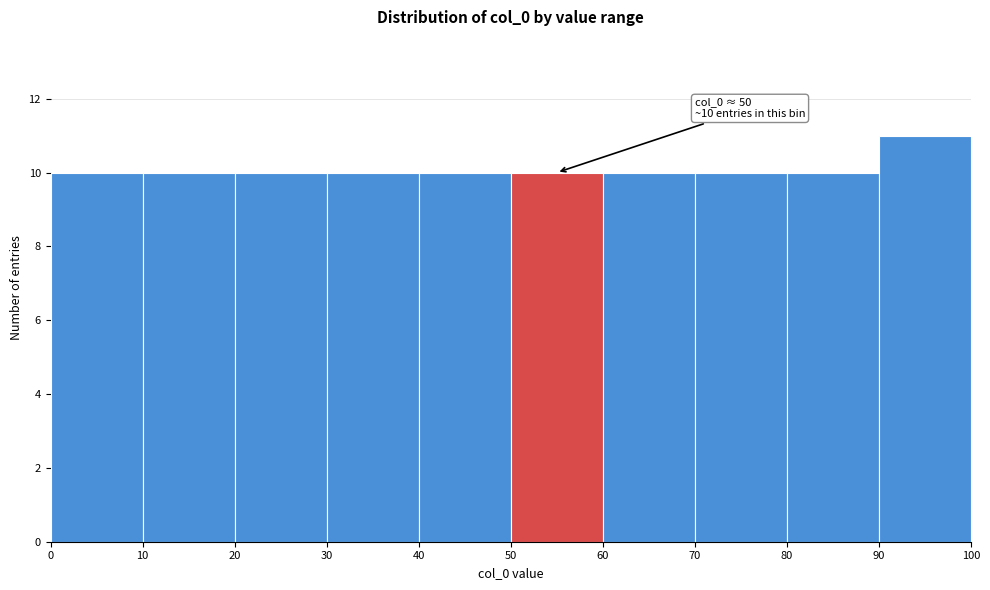

Over which range of the x-axis is the bar tallest?

90 to 100